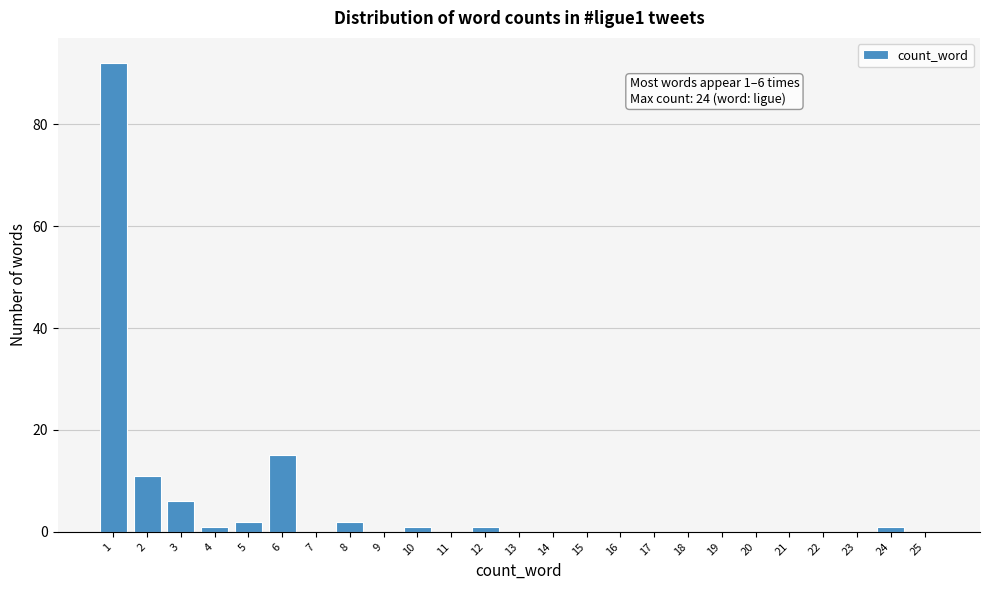

Reading left to right, extract all data points from this chart.

1=92	2=11	3=6	4=1	5=2	6=15	7=0	8=2	9=0	10=1	11=0	12=1	13=0	14=0	15=0	16=0	17=0	18=0	19=0	20=0	21=0	22=0	23=0	24=1	25=0